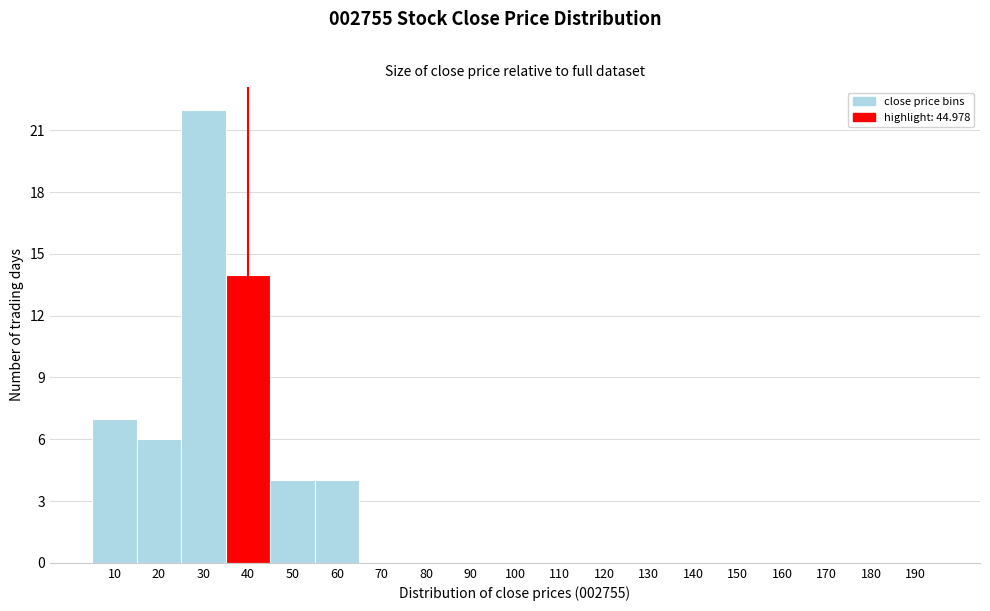

Reading left to right, extract all data points from this chart.

10=7	20=6	30=22	40=14	50=4	60=4	70=0	80=0	90=0	100=0	110=0	120=0	130=0	140=0	150=0	160=0	170=0	180=0	190=0